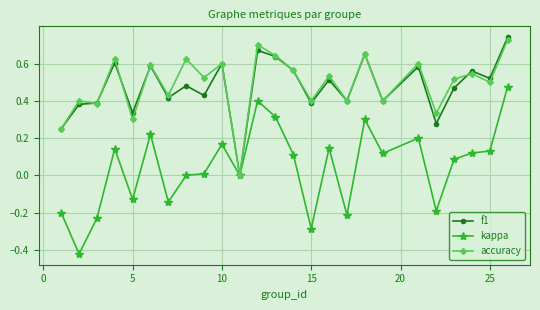

Which series has the widest spread of values?

kappa